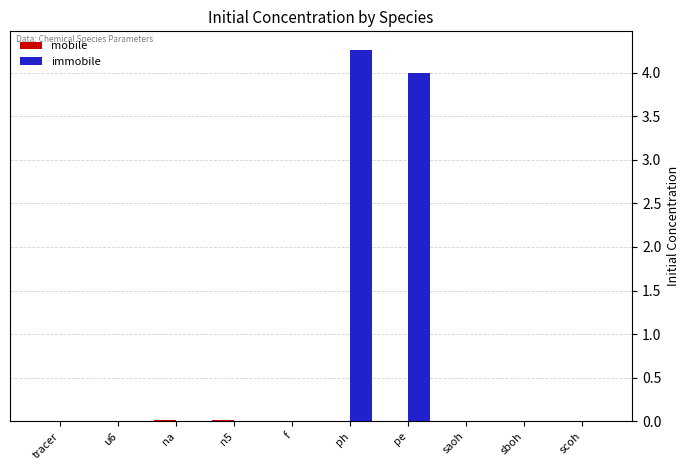

What is the total value across all series at pe?

4.0